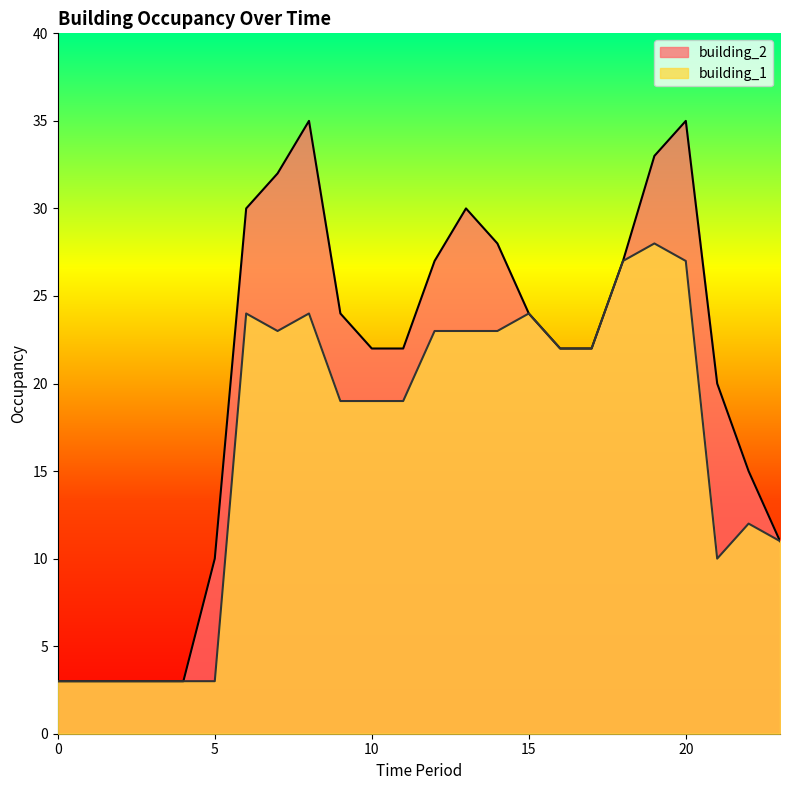

What is the sum of all building_2 values?

484